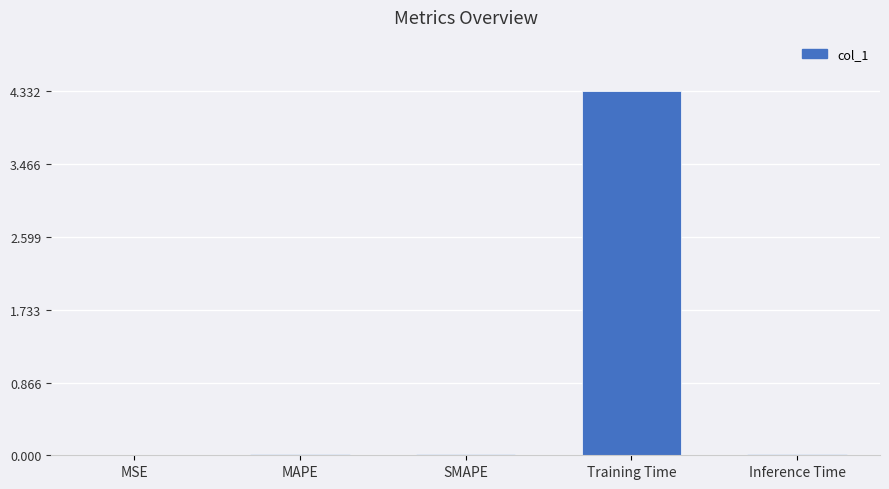

True or false: the data shows 6.0 at Training Time.

False